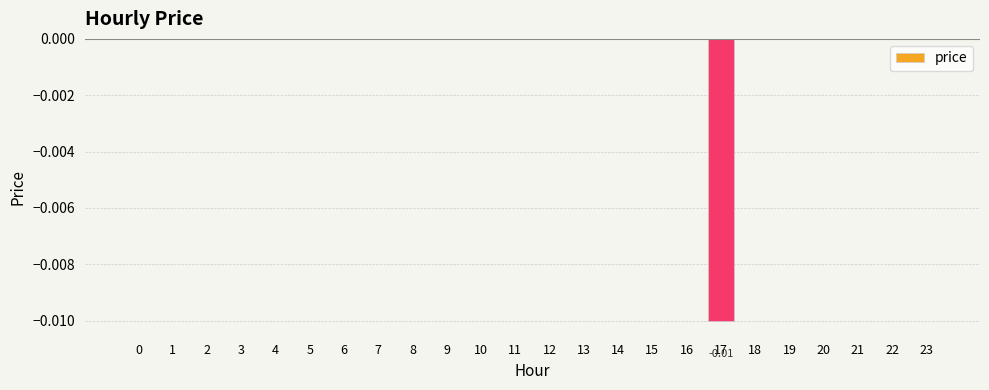

Count the number of data series in this chart.

1